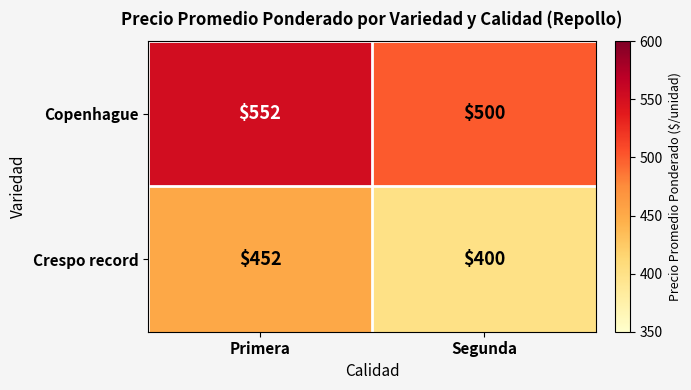

What is the approximate value of Copenhague at Primera, to the nearest 10?

550